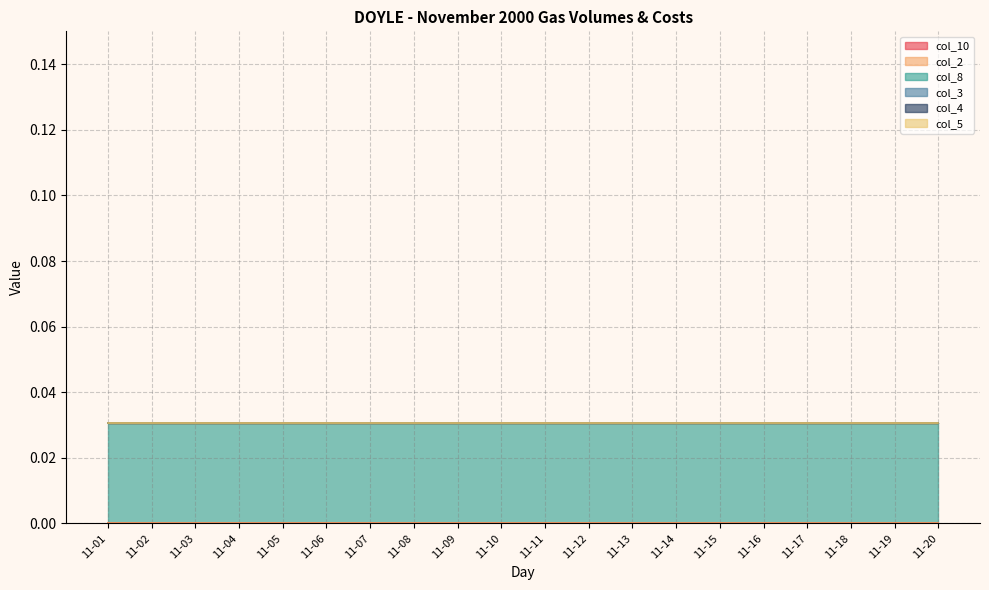

List the labels in order of col_8 value, largest first.

11-01, 11-02, 11-03, 11-04, 11-05, 11-06, 11-07, 11-08, 11-09, 11-10, 11-11, 11-12, 11-13, 11-14, 11-15, 11-16, 11-17, 11-18, 11-19, 11-20